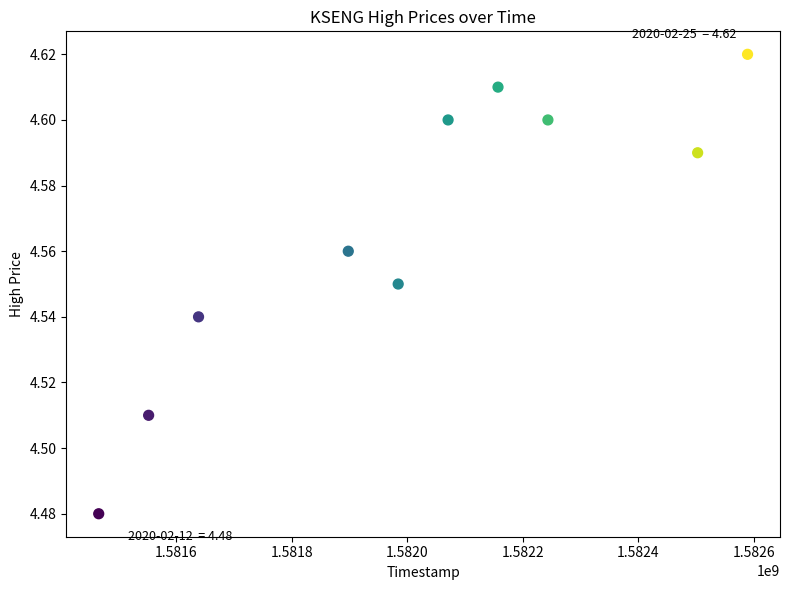

What is the range of X values (max minus min)?

1123200.0